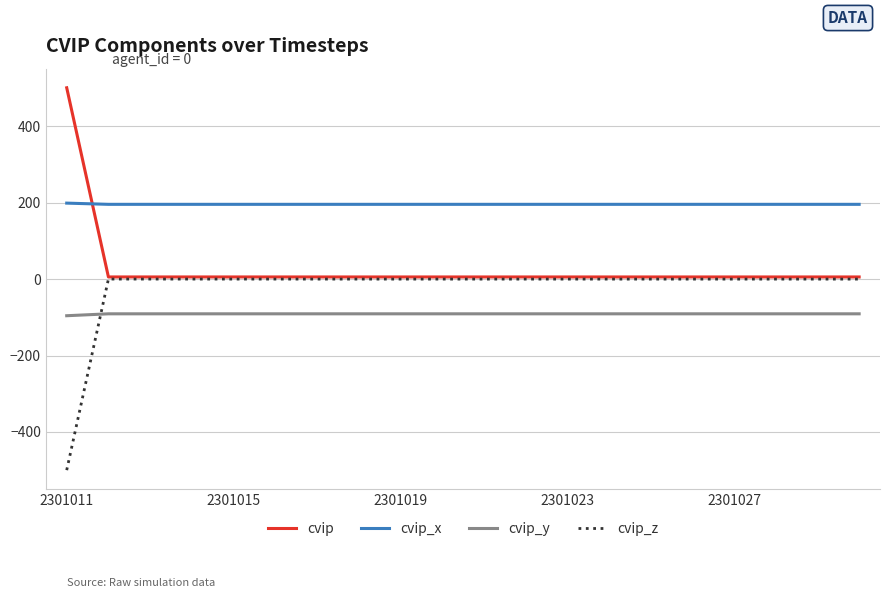

Which series ends up on top after the final intersection of cvip and cvip_x?

cvip_x